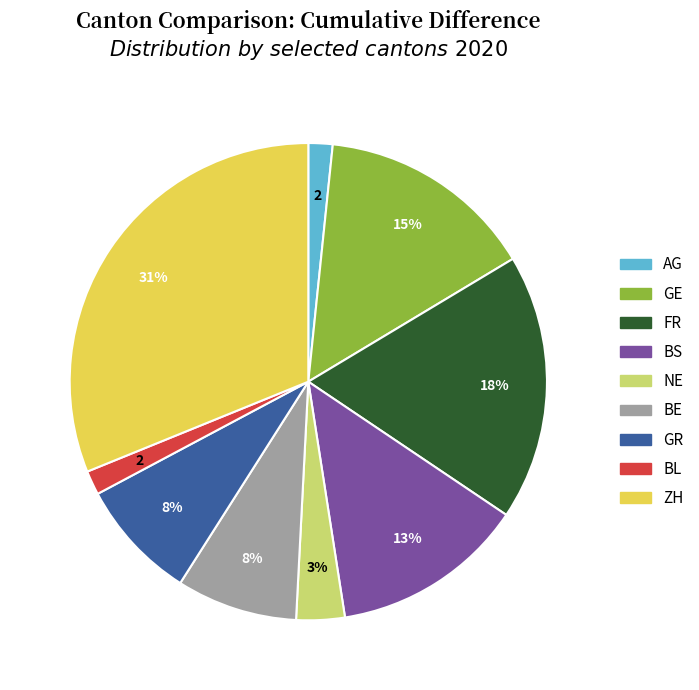

To the nearest percent, what is the combined percentage of BS and BL?

15%